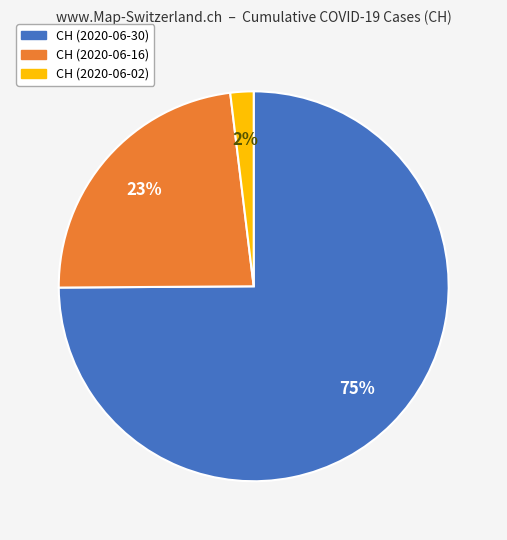

Is there any slice that represents more than half of the pie?

Yes